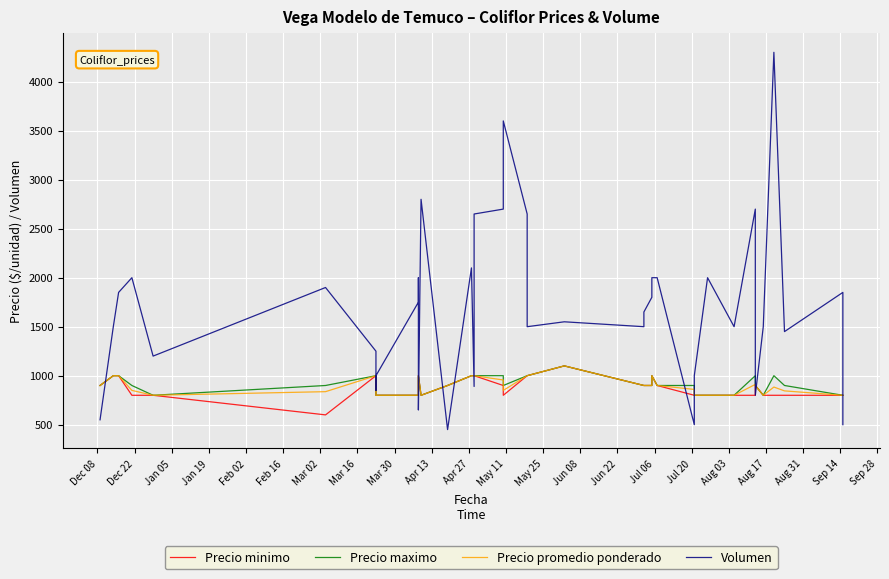

What value does the Precio promedio ponderado series have at Dec 22?

1000